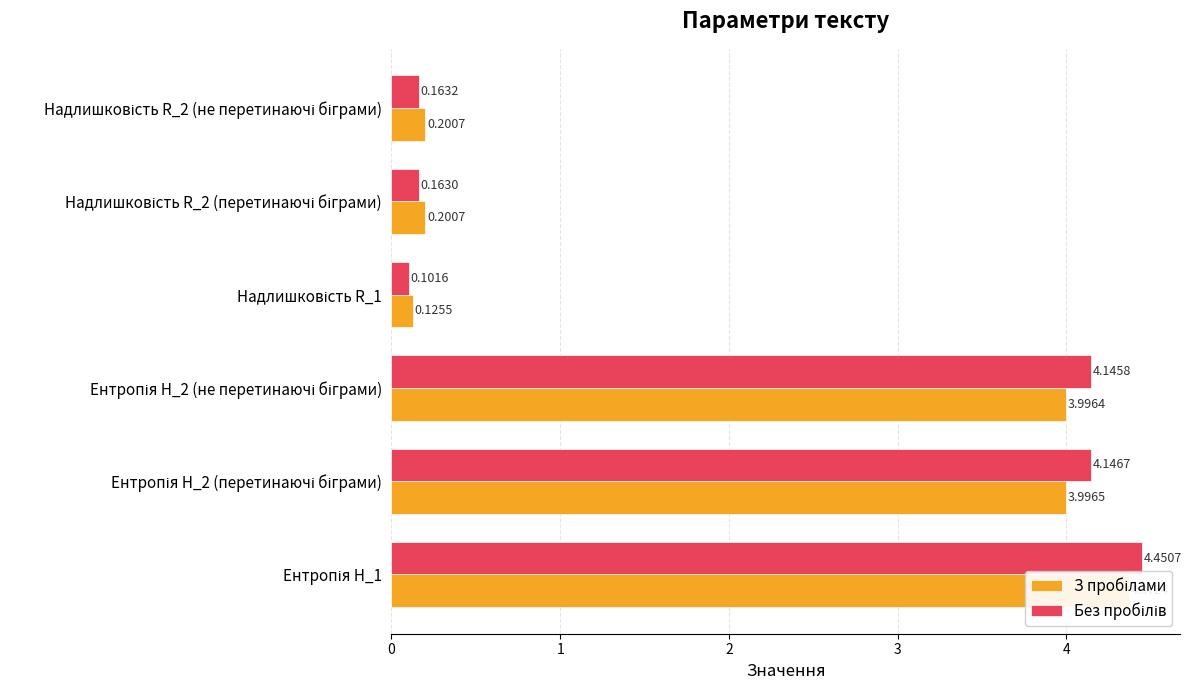

Is the value of Без пробілів at Надлишковість R_2 (не перетинаючі біграми) greater than the value of З пробілами at Надлишковість R_1?

Yes